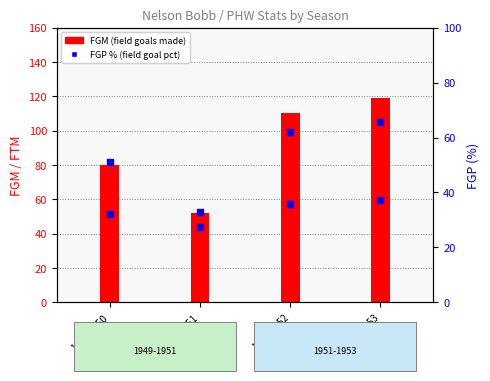

What is the total value across all series at 1950-1951?

128.9